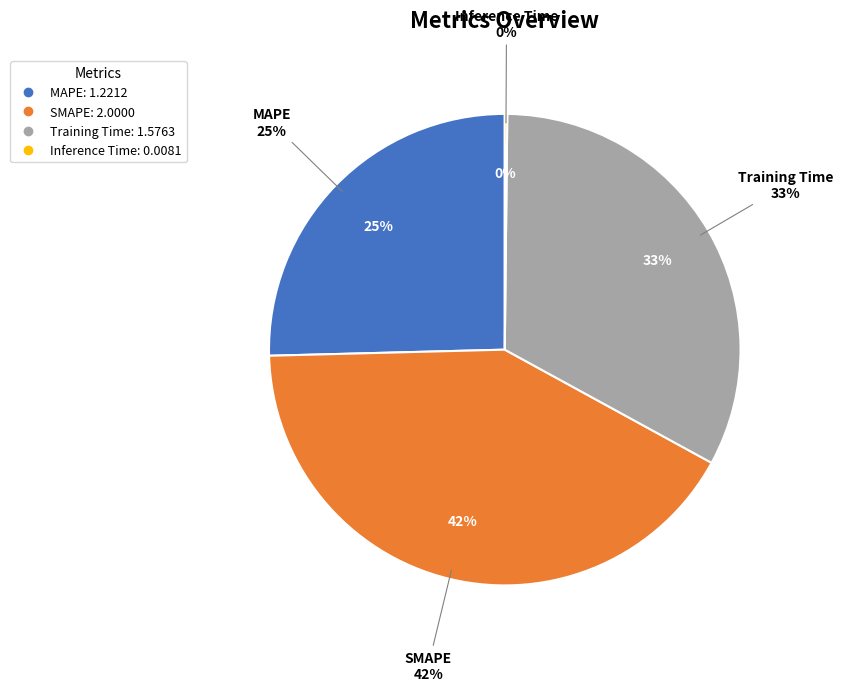

Which category has the biggest portion of the pie?

SMAPE